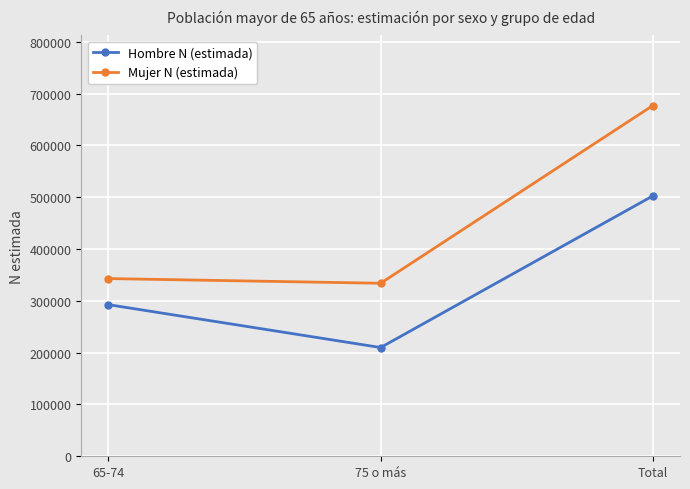

Rank the series by their average value, from highest to lowest.

Mujer N (estimada), Hombre N (estimada)